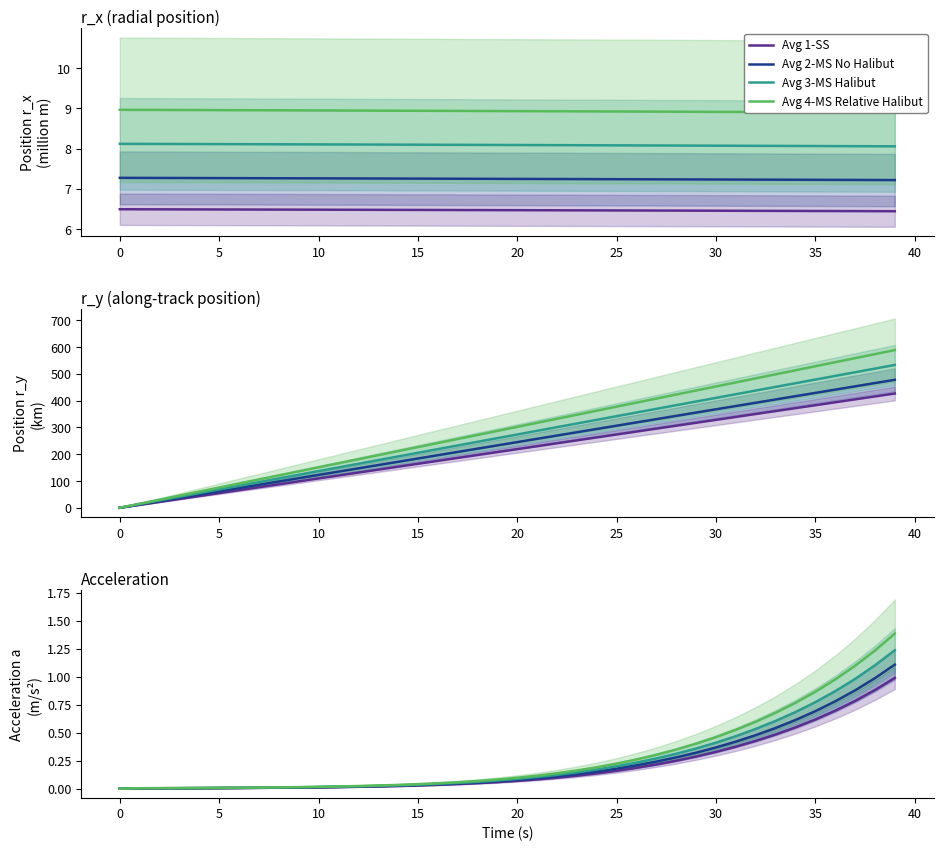

At which label does Avg 2-MS No Halibut reach its peak?

39